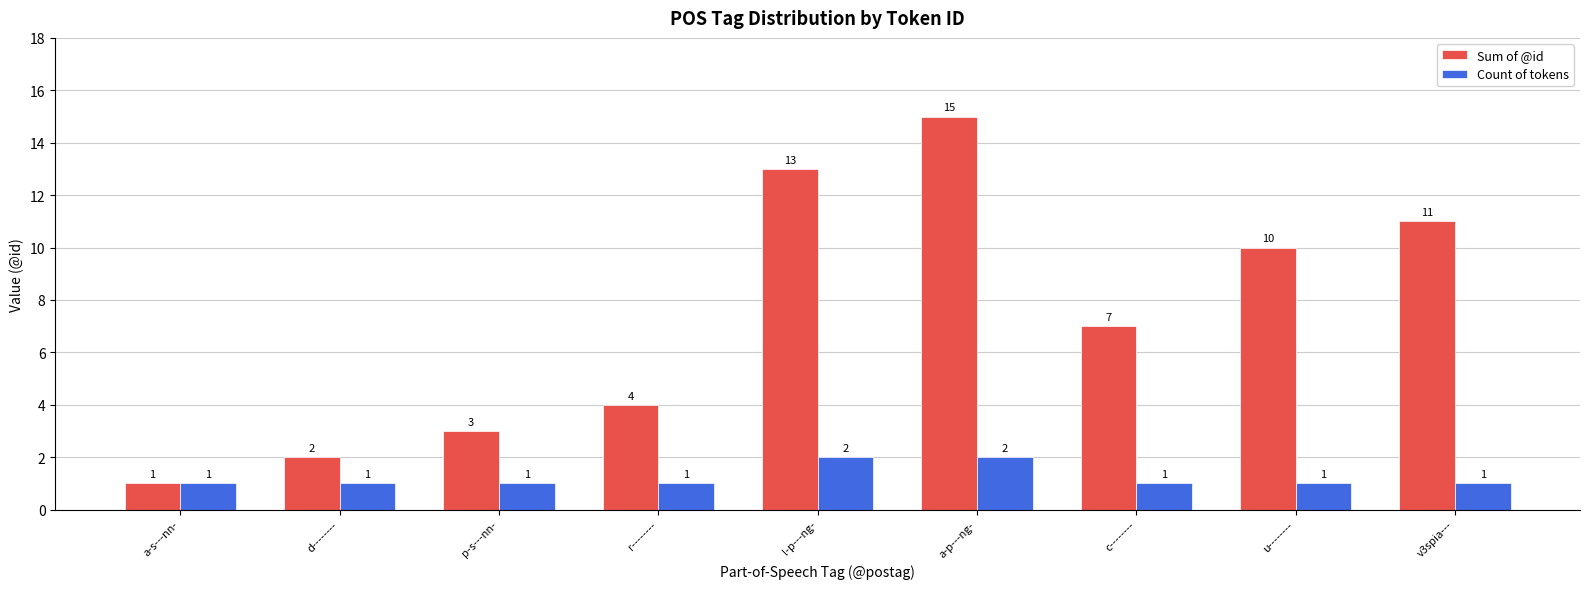

What is the label of the 8th bar from the right?

d--------